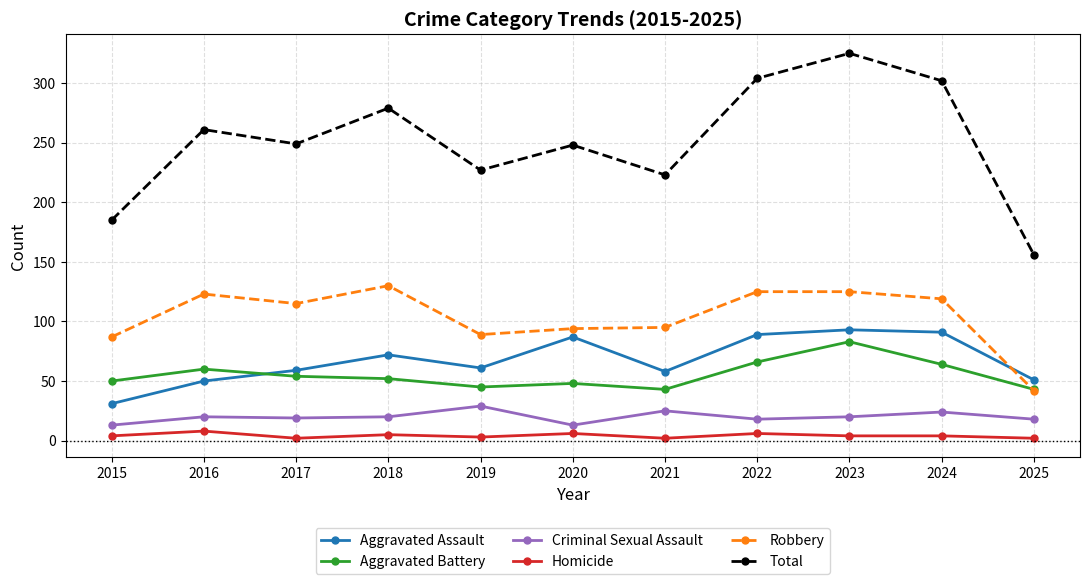

What is the difference between the highest and lowest values at 2021?

221